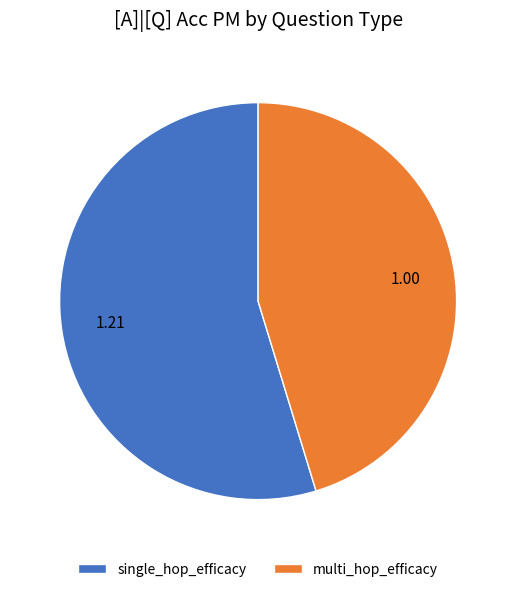

Which has a higher value, single_hop_efficacy or multi_hop_efficacy?

single_hop_efficacy